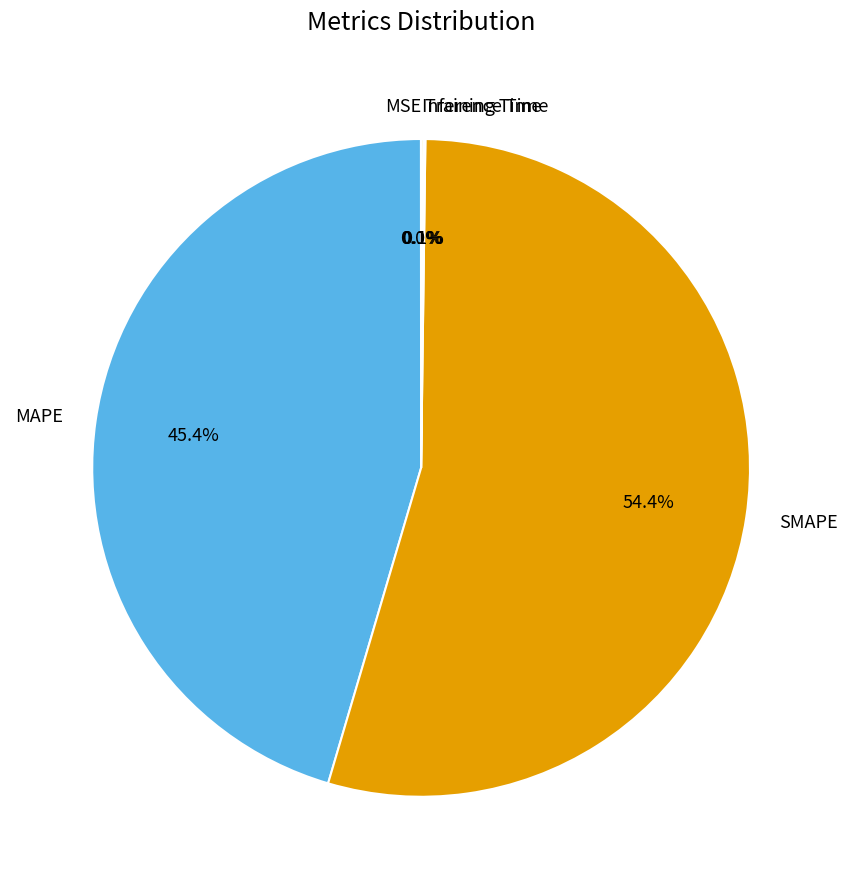

Does SMAPE account for over 50% of the chart?

Yes